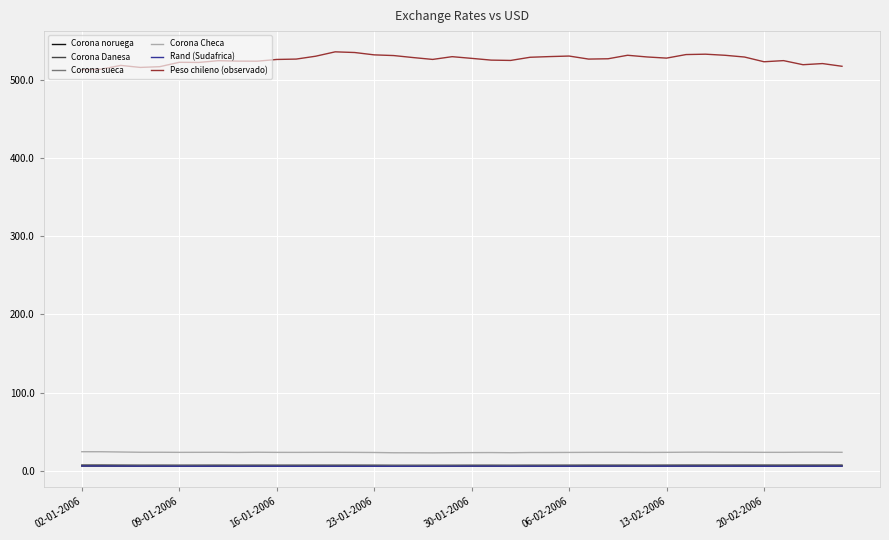

True or false: Corona noruega and Corona sueca cross at least once.

False